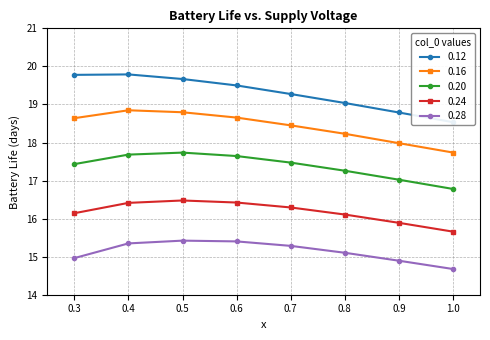

List the series in order of their overall mean, lowest first.

0.28, 0.24, 0.20, 0.16, 0.12